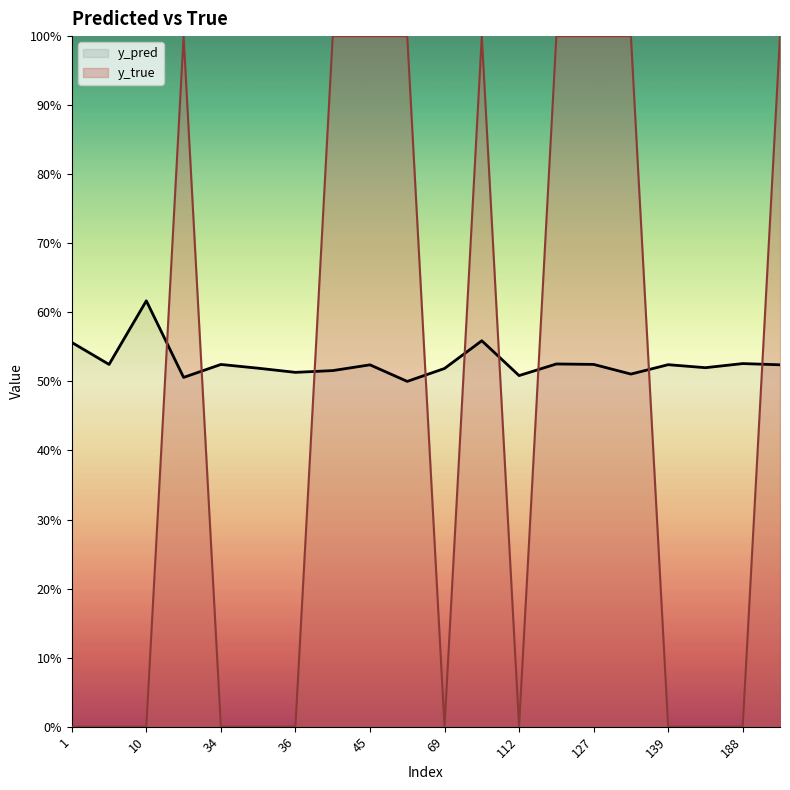

At which category is the sum across all series the highest?

11